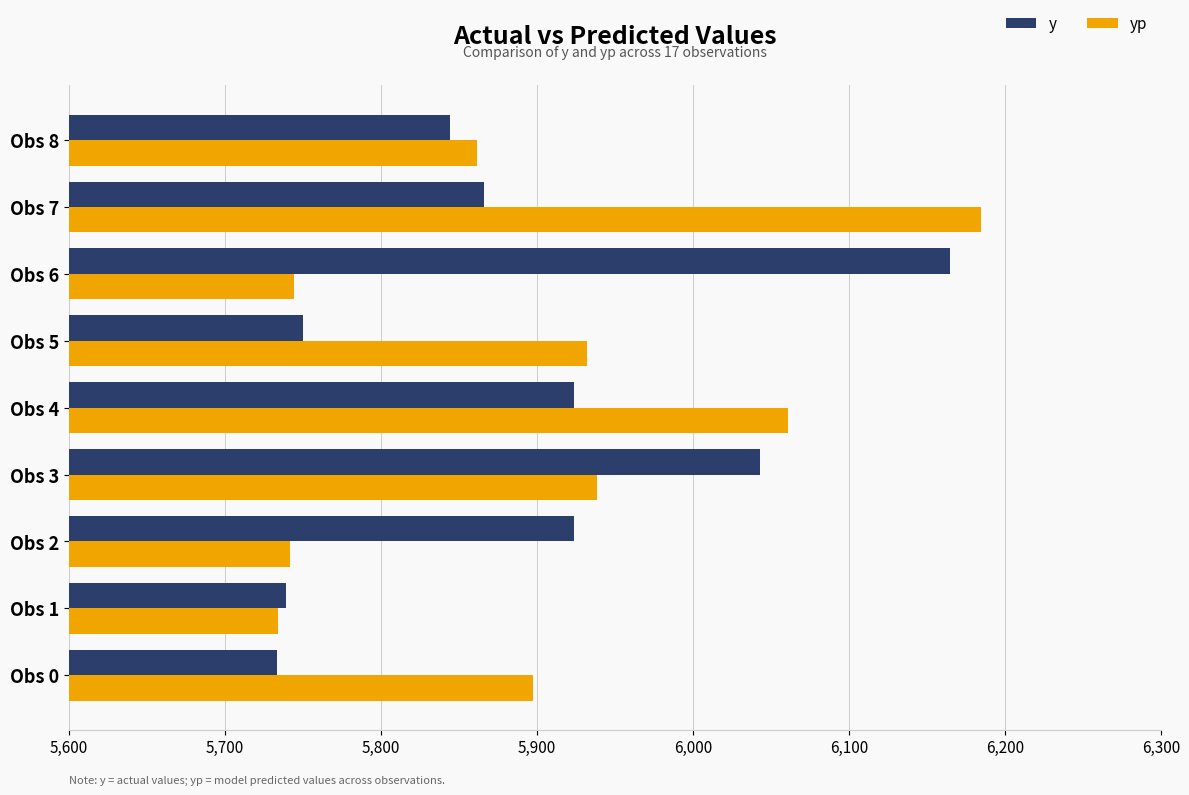

What is the difference between the maximum and minimum values in the yp series?

451.0